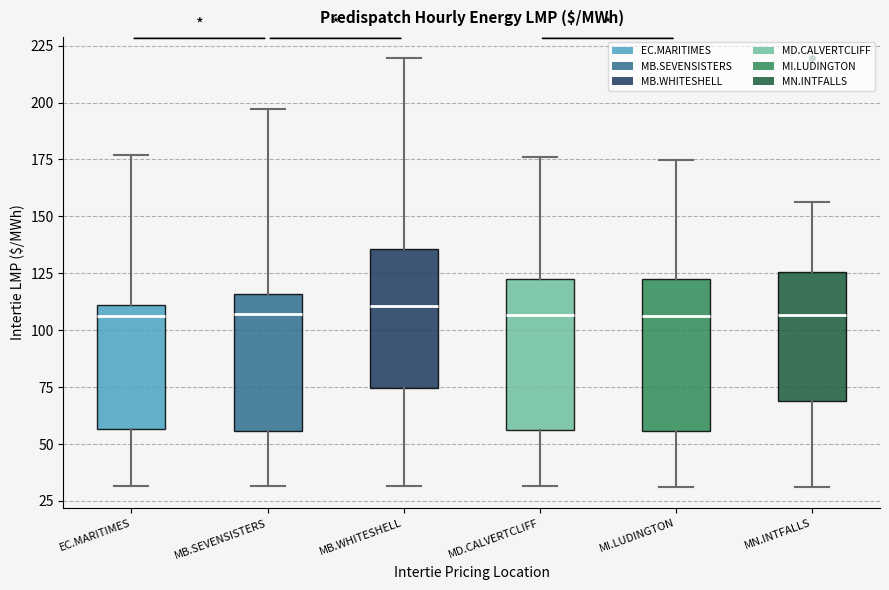

Reading left to right, transcribe this box plot: for each box, give where its median line is, the range the box spans, and where its two whiskers end, as read against the y-axis. The values are not printed on the chart, so give them approximately, as read against the axis.

EC.MARITIMES: median 105, box 55 to 110, whiskers 30 to 175
MB.SEVENSISTERS: median 105, box 55 to 115, whiskers 30 to 195
MB.WHITESHELL: median 110, box 75 to 135, whiskers 30 to 220
MD.CALVERTCLIFF: median 105, box 55 to 125, whiskers 30 to 175
MI.LUDINGTON: median 105, box 55 to 125, whiskers 30 to 175
MN.INTFALLS: median 105, box 70 to 125, whiskers 30 to 155